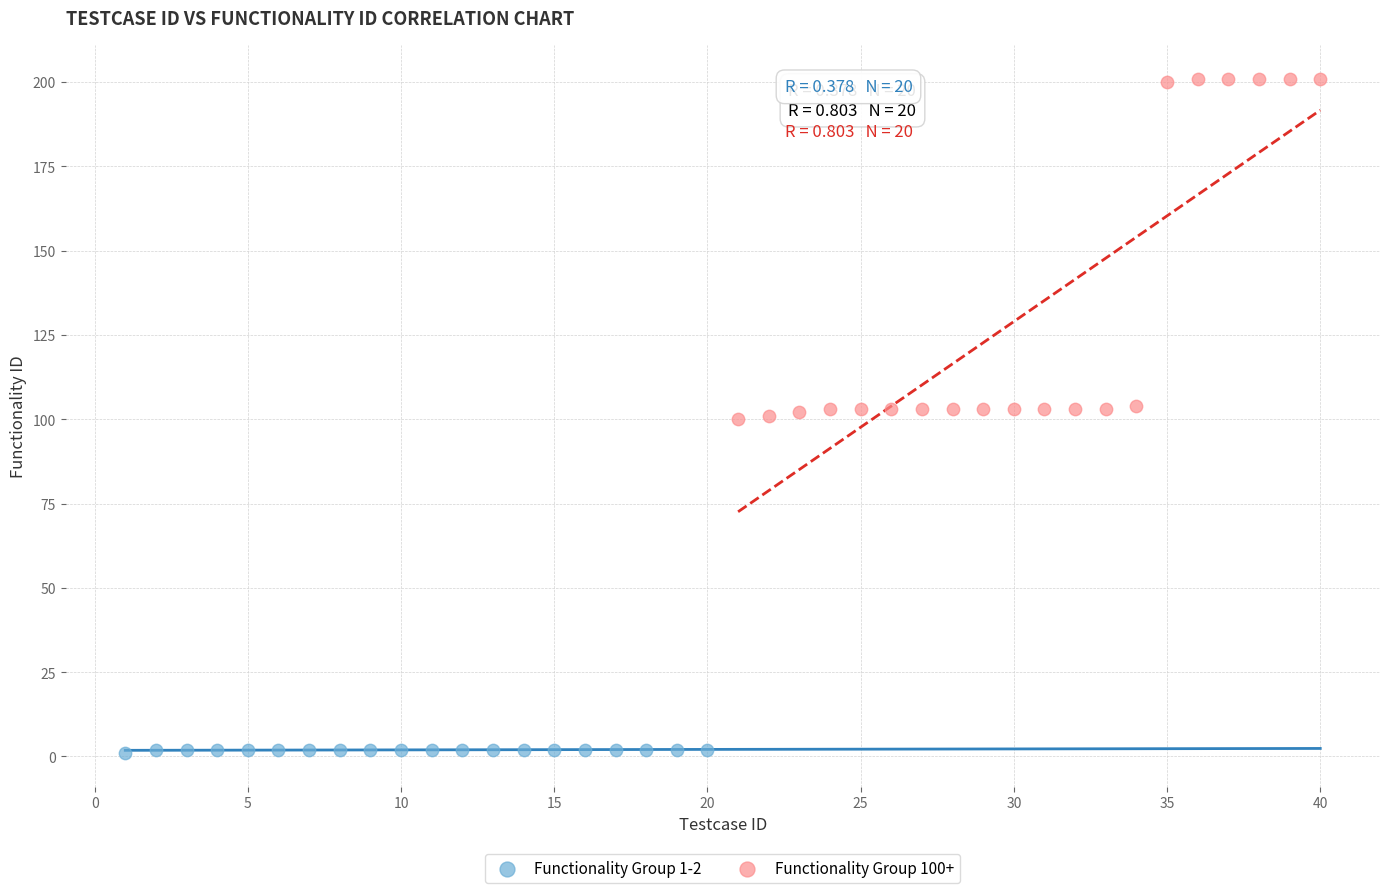

Which series reaches the maximum Y coordinate?

Functionality Group 100+